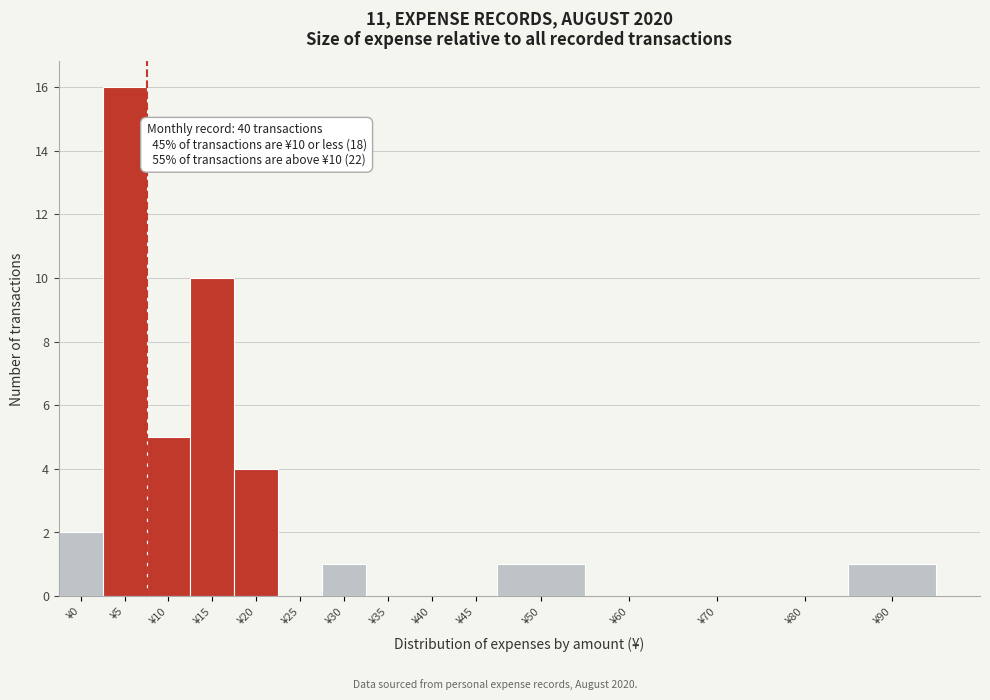

Reading left to right, transcribe all the data shown in this chart.

¥0=2	¥5=16	¥10=5	¥15=10	¥20=4	¥25=0	¥30=1	¥35=0	¥40=0	¥45=0	¥50=1	¥60=0	¥70=0	¥80=0	¥90=1